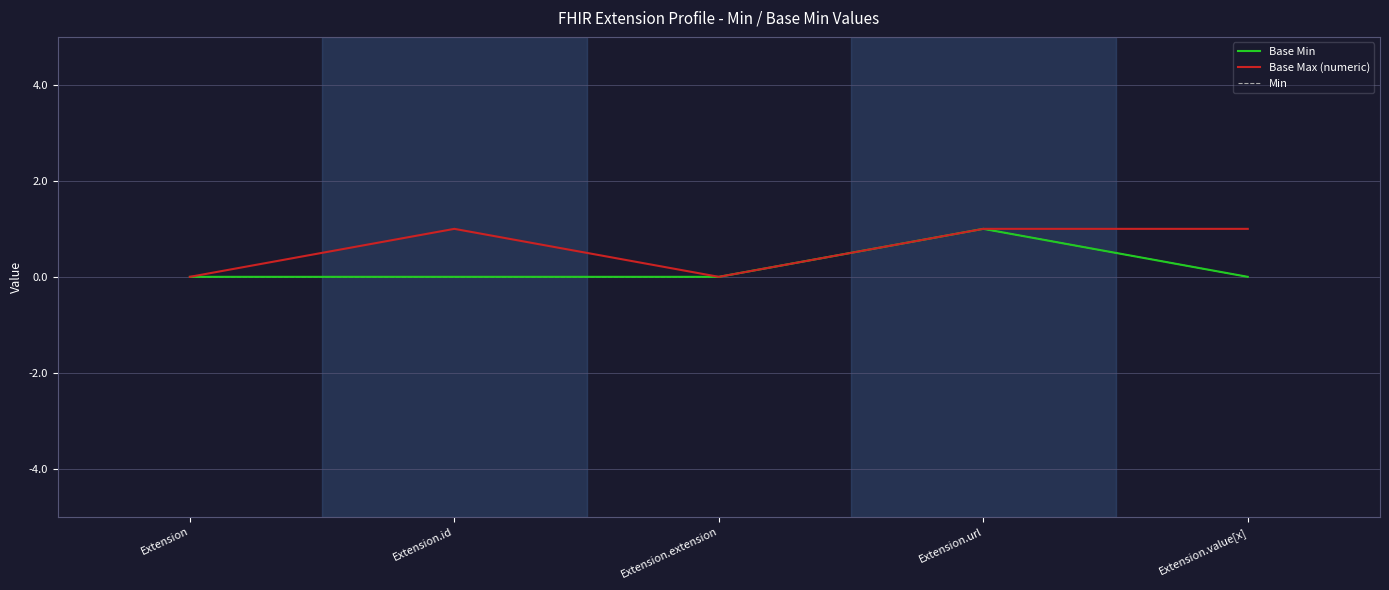

Does the chart have visible grid lines?

Yes